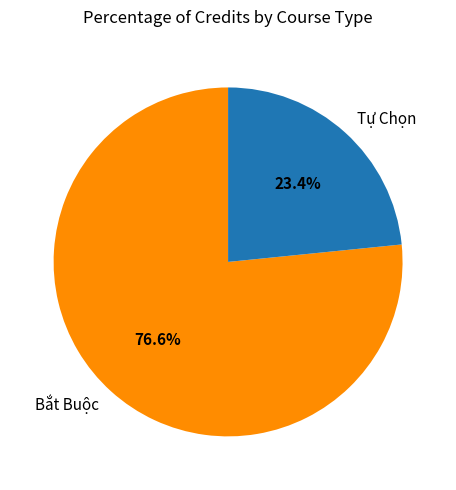

Is the sum of Tự Chọn and Bắt Buộc greater than half?

Yes